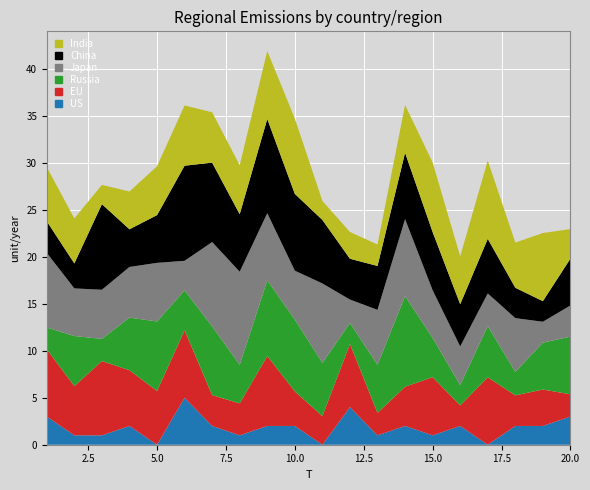

Reading left to right, extract all data points from this chart.

x1: 5.8	4.8	2.0	4.0	5.2	6.4	5.4	5.2	7.2	8.0	2.0	2.8	2.3	5.1	7.4	5.1	8.3	4.8	7.3	3.1
x2: 8.0	5.1	5.2	5.4	6.2	3.1	9.0	9.9	7.2	5.2	8.5	2.5	5.9	8.2	5.1	4.1	3.5	5.7	2.2	3.3
x3: 2.3	5.3	2.4	5.6	7.4	4.3	7.3	4.1	8.1	7.7	5.7	2.2	5.1	9.7	4.2	2.2	5.5	2.5	5.0	6.1
x4: 7.2	5.2	7.9	5.9	5.7	7.2	3.3	3.4	7.5	3.7	3.0	6.7	2.4	4.2	6.2	2.2	7.2	3.3	3.9	2.4
x5: 3.4	2.7	9.1	4.0	5.1	10.1	8.5	6.1	10.0	8.2	6.8	4.4	4.7	7.1	6.2	4.5	5.8	3.2	2.2	5.0
FC: 3.0	1.0	1.0	2.0	0.0	5.0	2.0	1.0	2.0	2.0	0.0	4.0	1.0	2.0	1.0	2.0	0.0	2.0	2.0	3.0